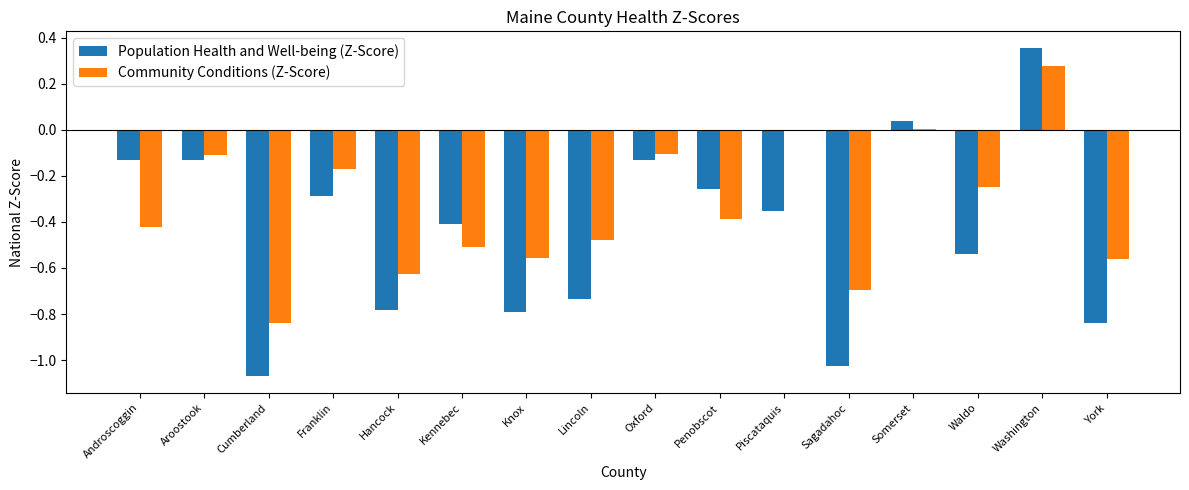

Which series has the largest range (max minus min)?

Population Health and Well-being (Z-Score)